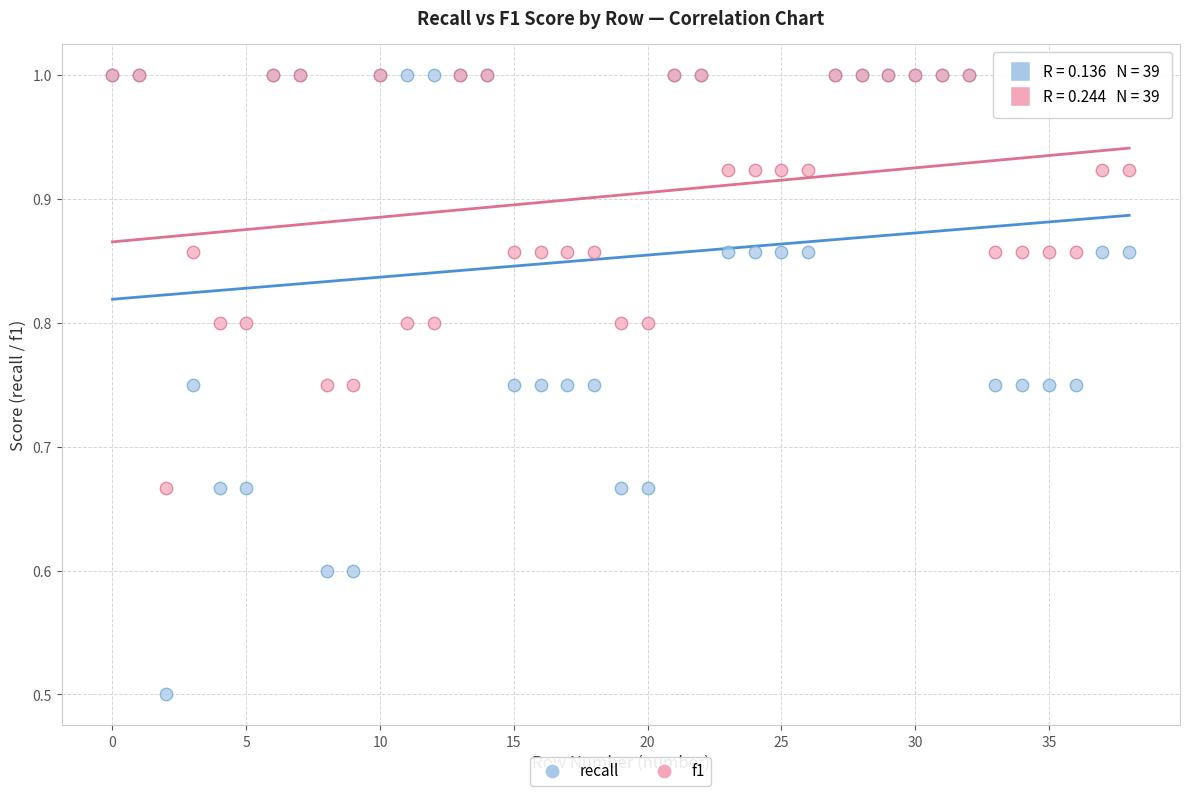

Across all series, what Y value is closest to 0?

0.5